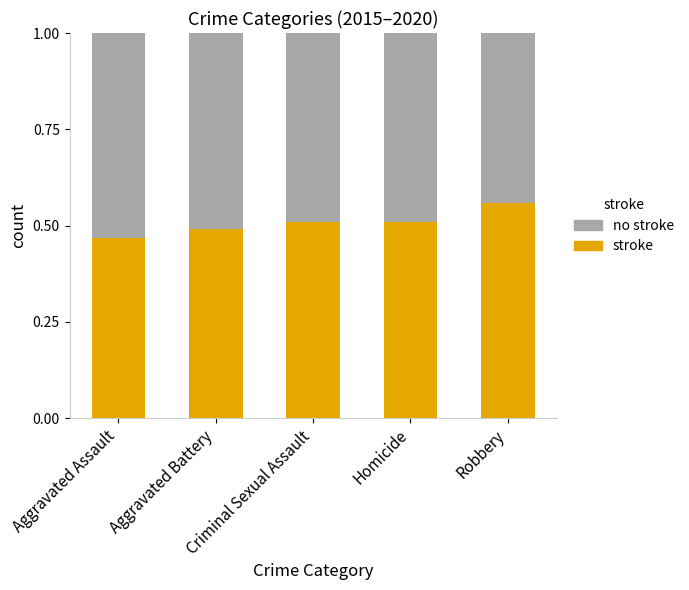

Count the stroke values in the range 0 to 1.

5